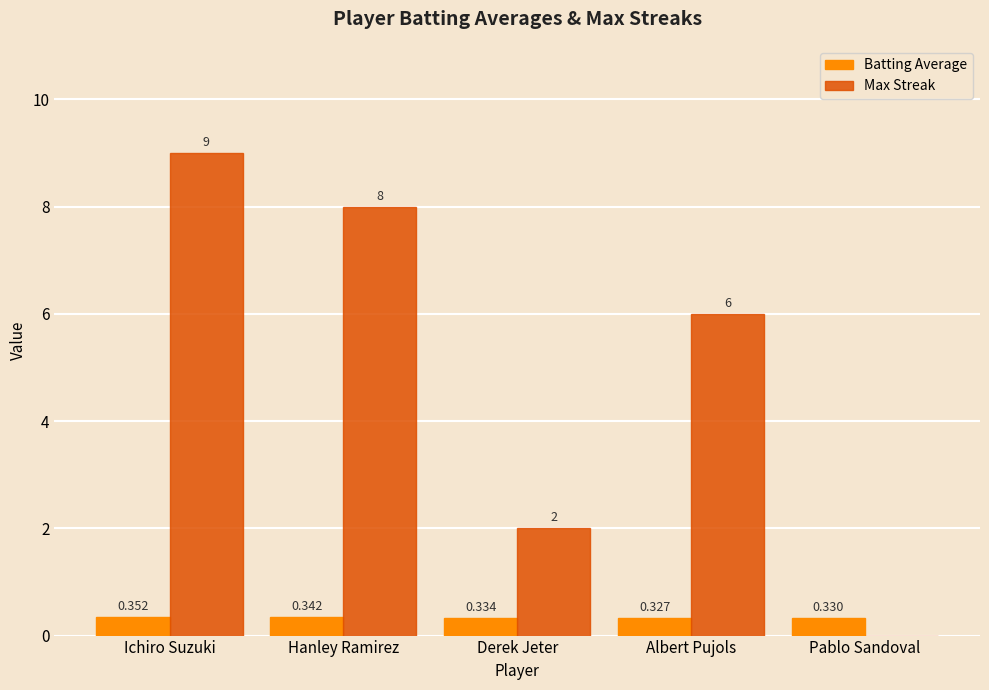

Which series has the largest total across all categories?

Max Streak